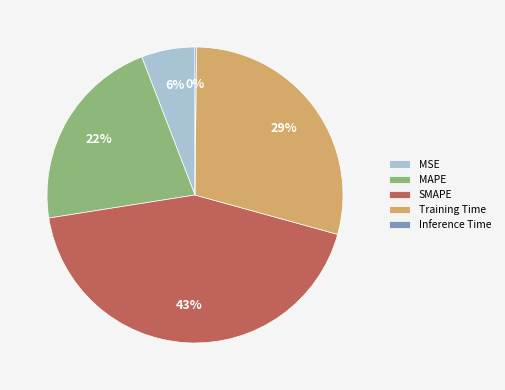

Is the sum of Training Time and MAPE greater than half?

Yes